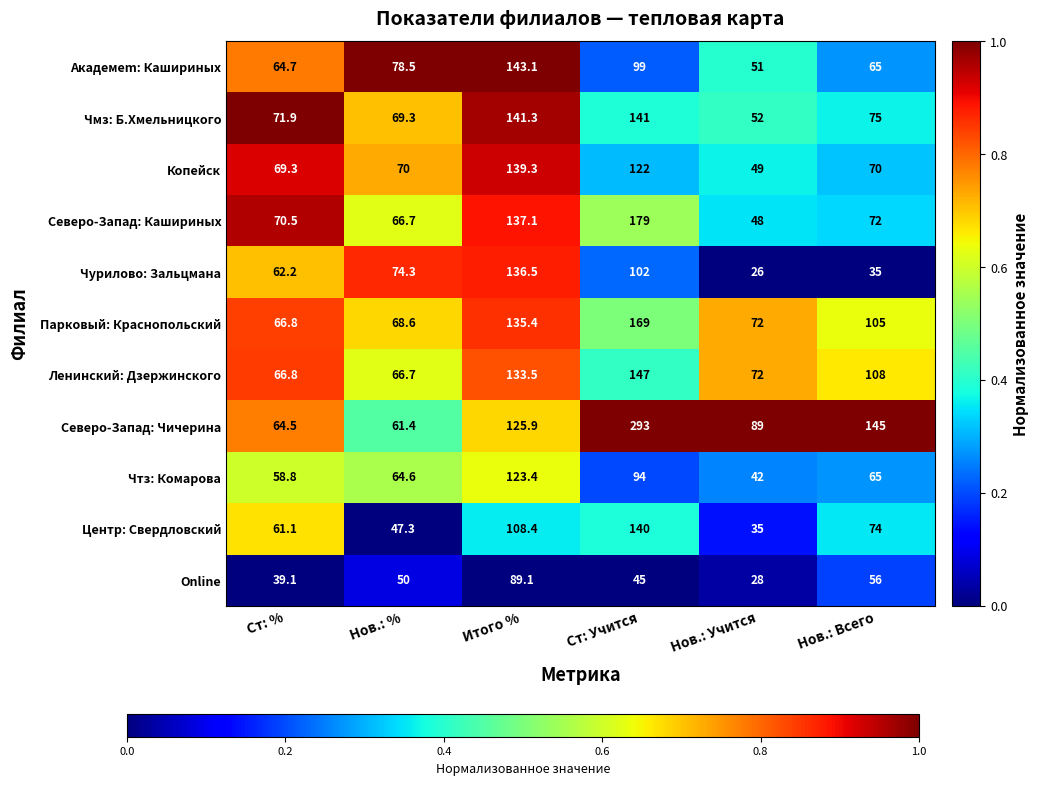

What is the smallest value displayed?

26.0